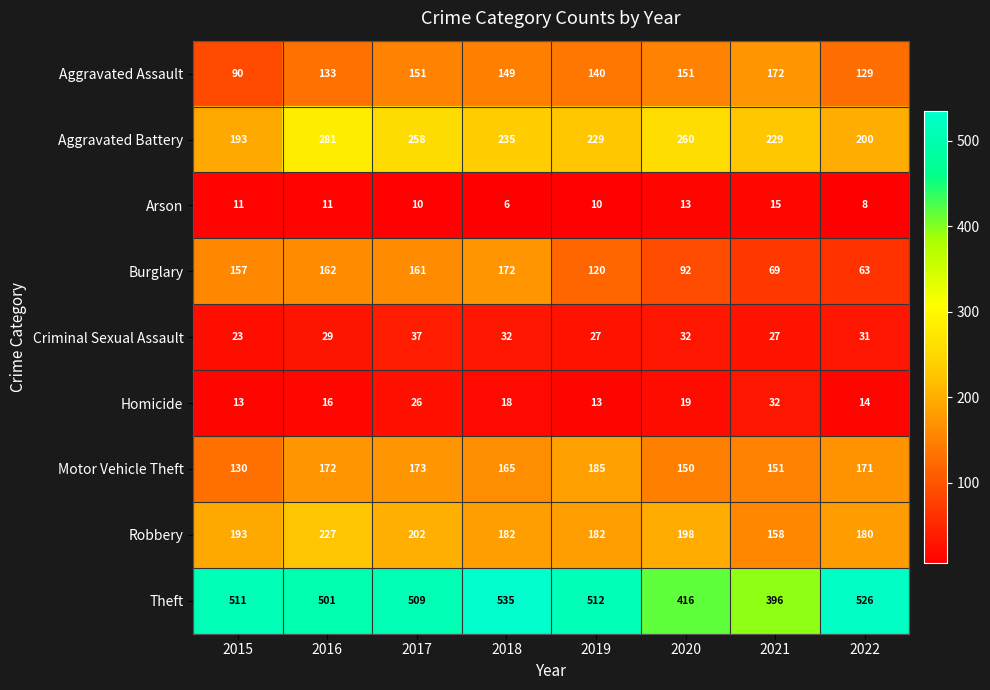

What is the average value of the Aggravated Battery series?

236